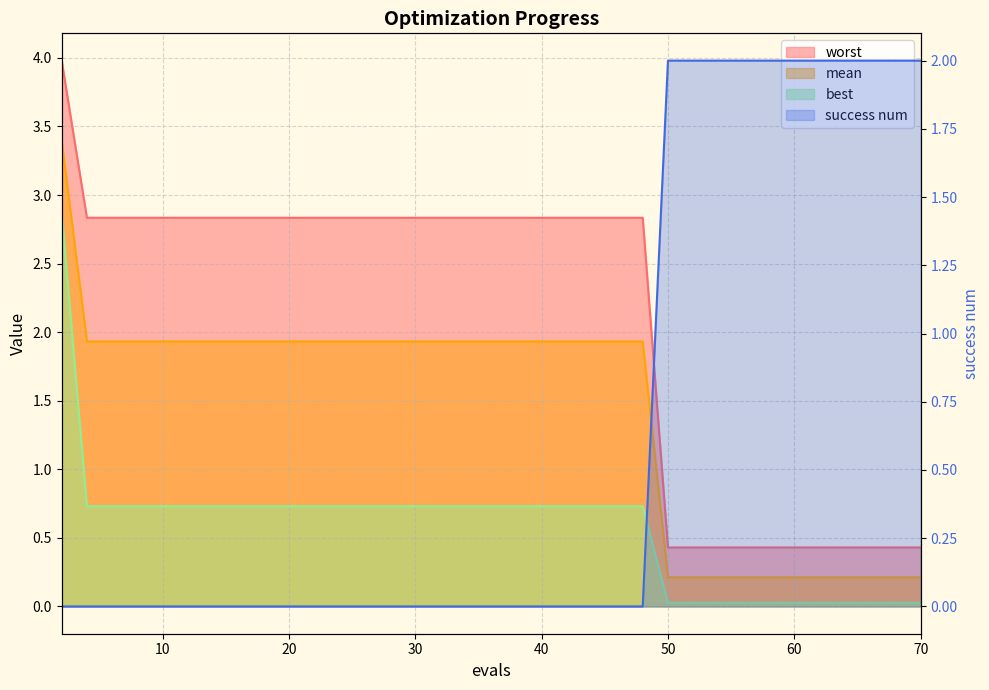

List the series in order of their peak value, lowest first.

success num, best, mean, worst